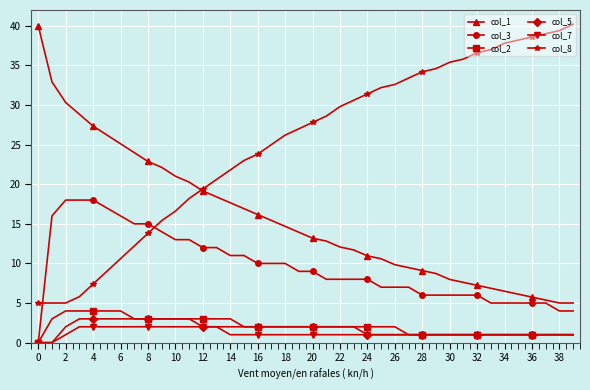

Which series has the largest total across all categories?

col_8